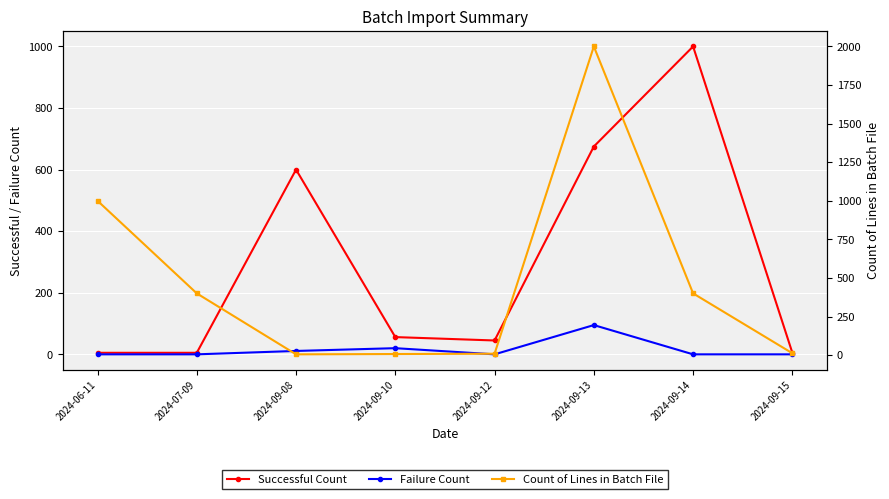

True or false: Successful Count and Count of Lines in Batch File intersect in this chart.

True